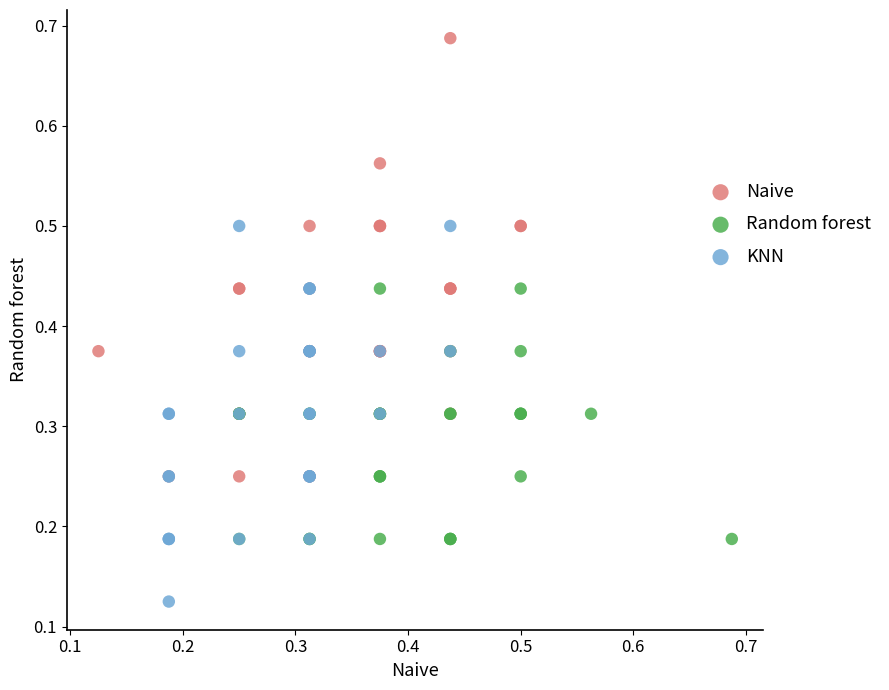

Which series contains the highest Y value?

Naive